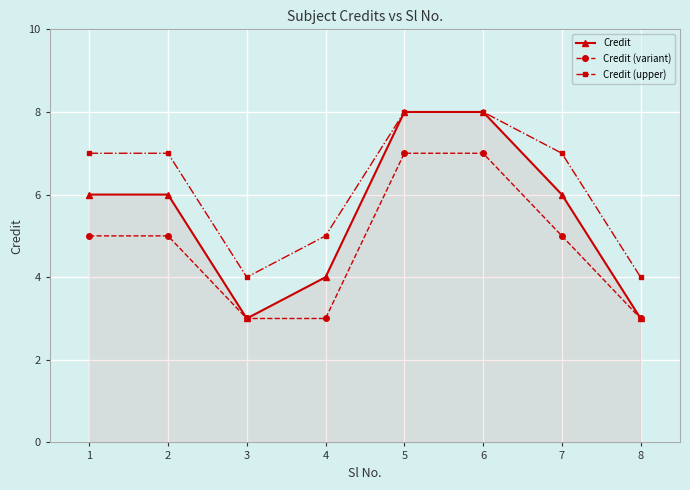

Reading right to left, what are all the values shown in this chart?

Credit: 8=3	7=6	6=8	5=8	4=4	3=3	2=6	1=6
Credit (variant): 8=3	7=5	6=7	5=7	4=3	3=3	2=5	1=5
Credit (upper): 8=4	7=7	6=8	5=8	4=5	3=4	2=7	1=7